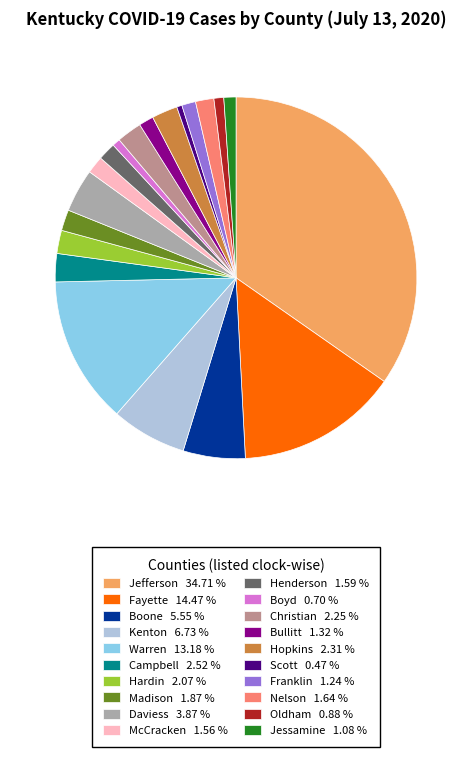

Does Hardin represent more than half of the total?

No